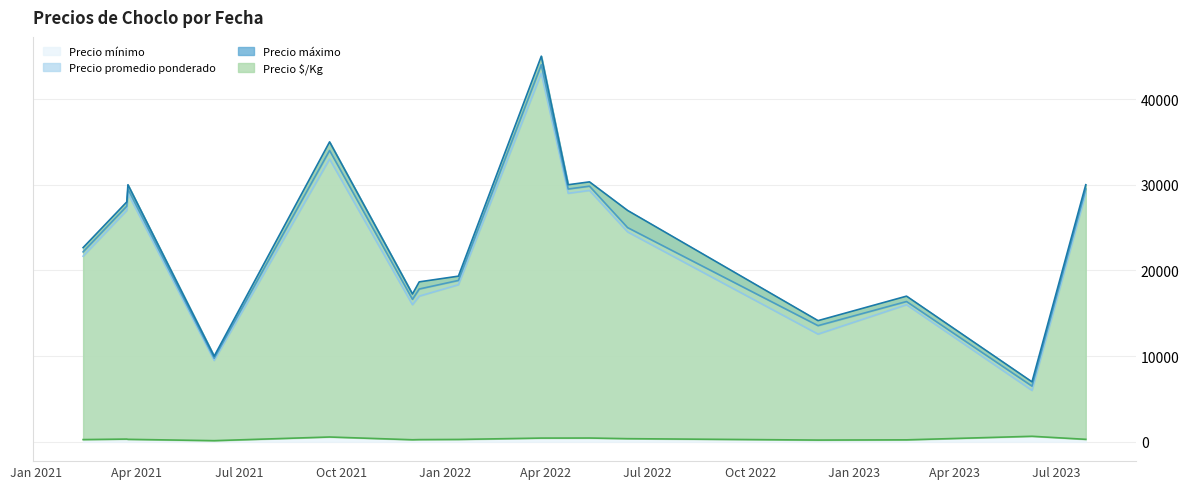

Which series changed the most between 10 and 23?

Precio máximo